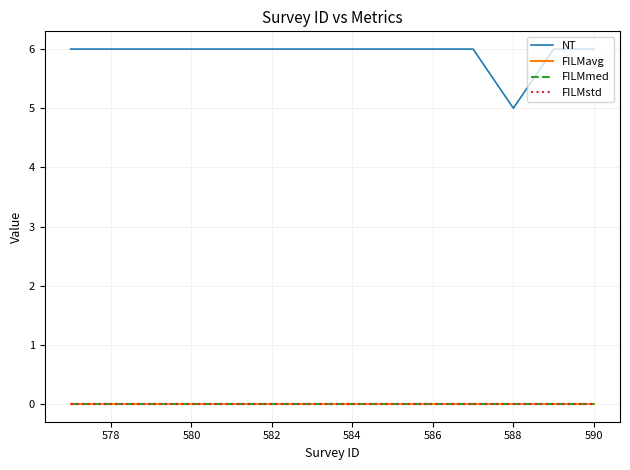

Which series has the largest range (max minus min)?

NT